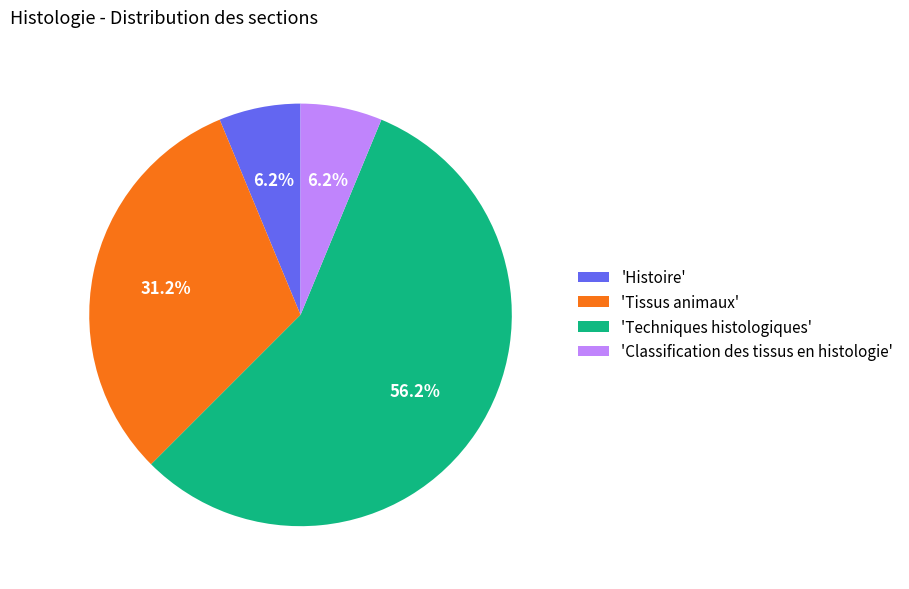

What is the largest slice in the pie chart?

'Techniques histologiques'